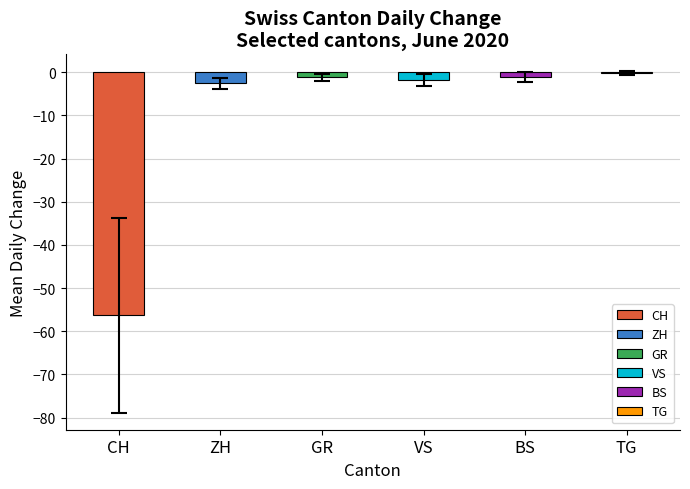

Is it true that the value at CH is -100.9?

False